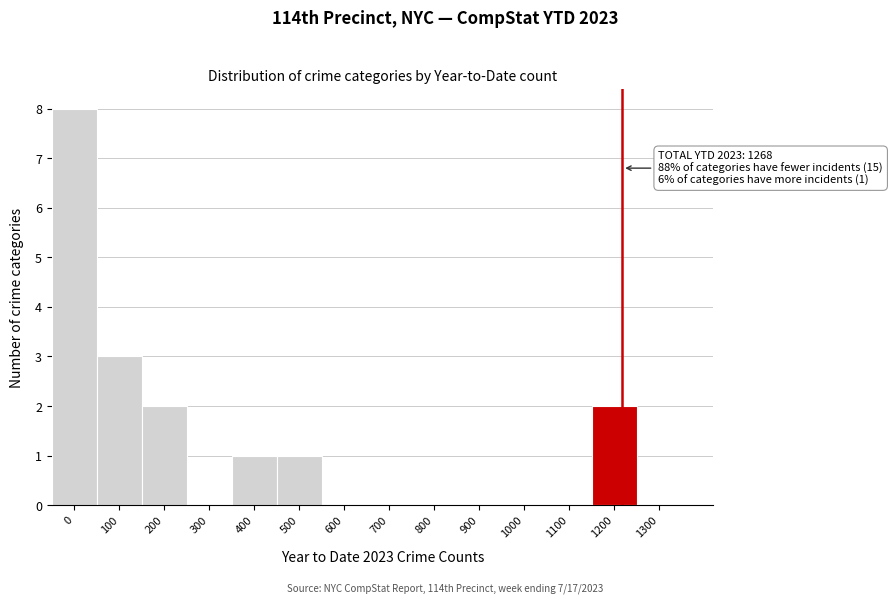

Reading right to left, transcribe all the data shown in this chart.

1300=0	1200=2	1100=0	1000=0	900=0	800=0	700=0	600=0	500=1	400=1	300=0	200=2	100=3	0=8